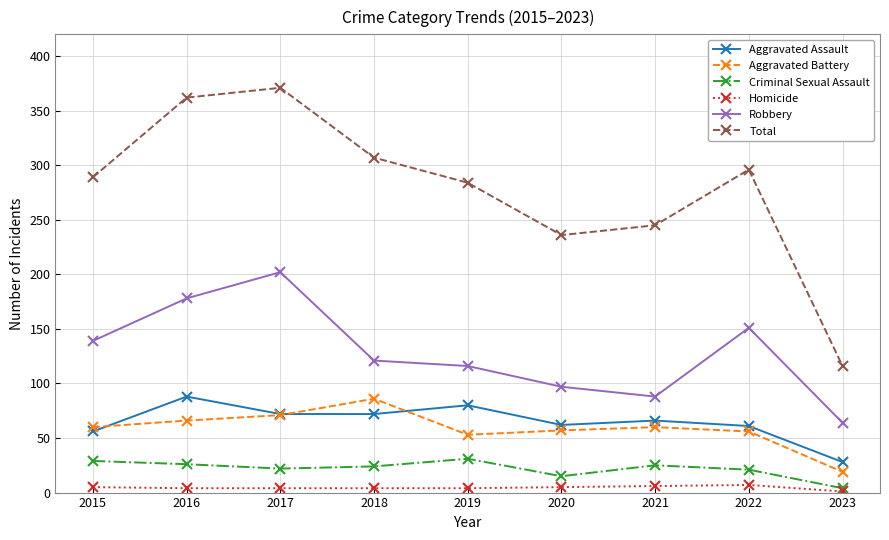

At which label is Robbery closest to 133?

2015